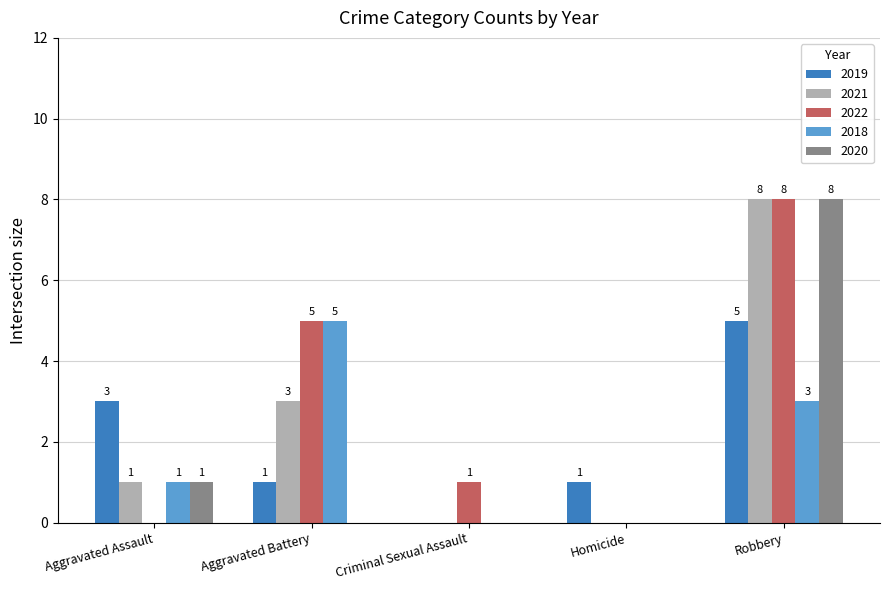

True or false: 2019 has a value of -6 at Criminal Sexual Assault.

False